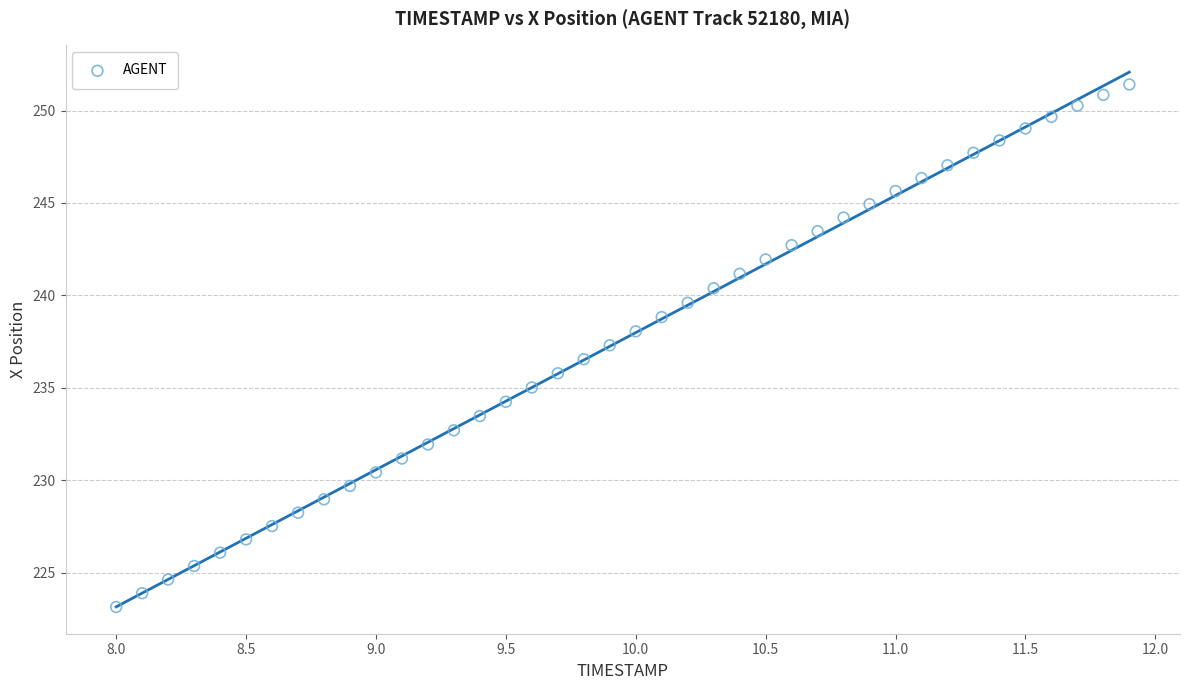

What is the range of Y values (max minus min)?

28.3